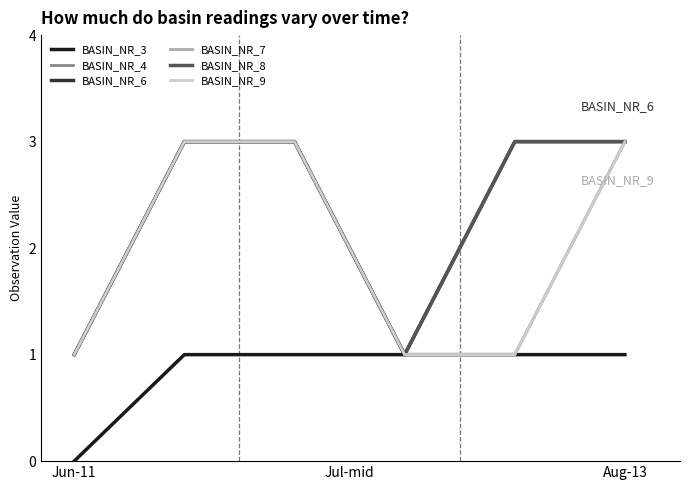

Does the chart have visible grid lines?

No